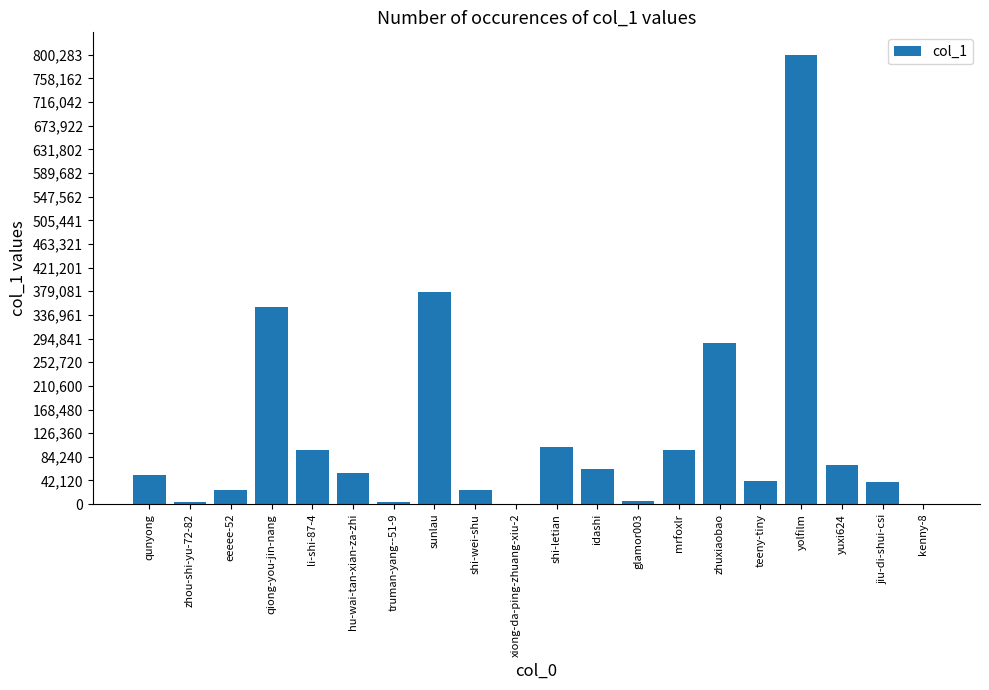

Is it true that the value at qiong-you-jin-nang is 467330?

False